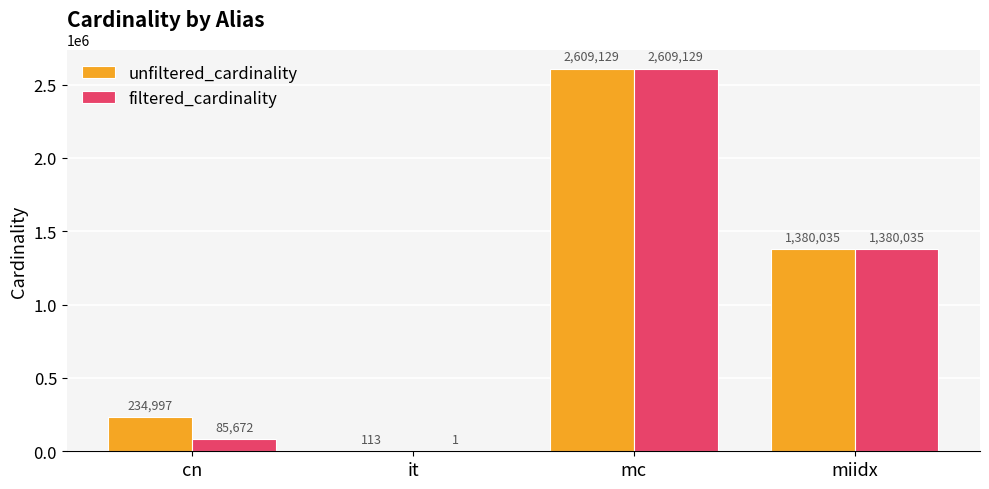

Count the number of categories in the chart.

4